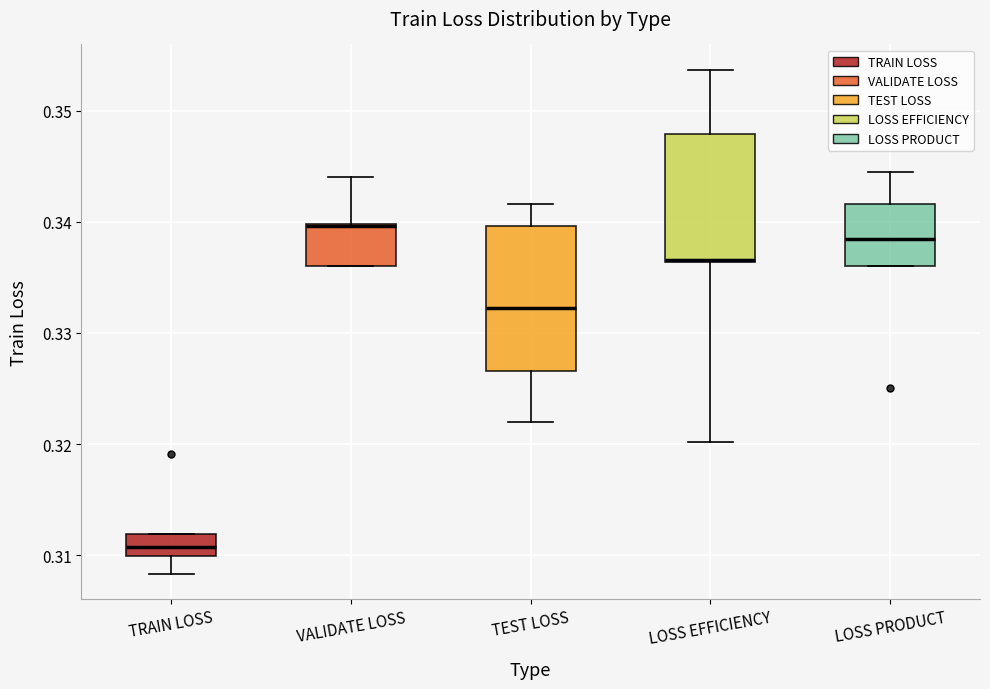

Reading left to right, transcribe this box plot: for each box, give where its median line is, the range the box spans, and where its two whiskers end, as read against the y-axis. The values are not printed on the chart, so give them approximately, as read against the axis.

TRAIN LOSS: median 0.311, box 0.310 to 0.312, whiskers 0.308 to 0.312
VALIDATE LOSS: median 0.340, box 0.336 to 0.340, whiskers 0.336 to 0.344
TEST LOSS: median 0.332, box 0.327 to 0.340, whiskers 0.322 to 0.342
LOSS EFFICIENCY: median 0.337, box 0.336 to 0.348, whiskers 0.320 to 0.354
LOSS PRODUCT: median 0.339, box 0.336 to 0.342, whiskers 0.336 to 0.345